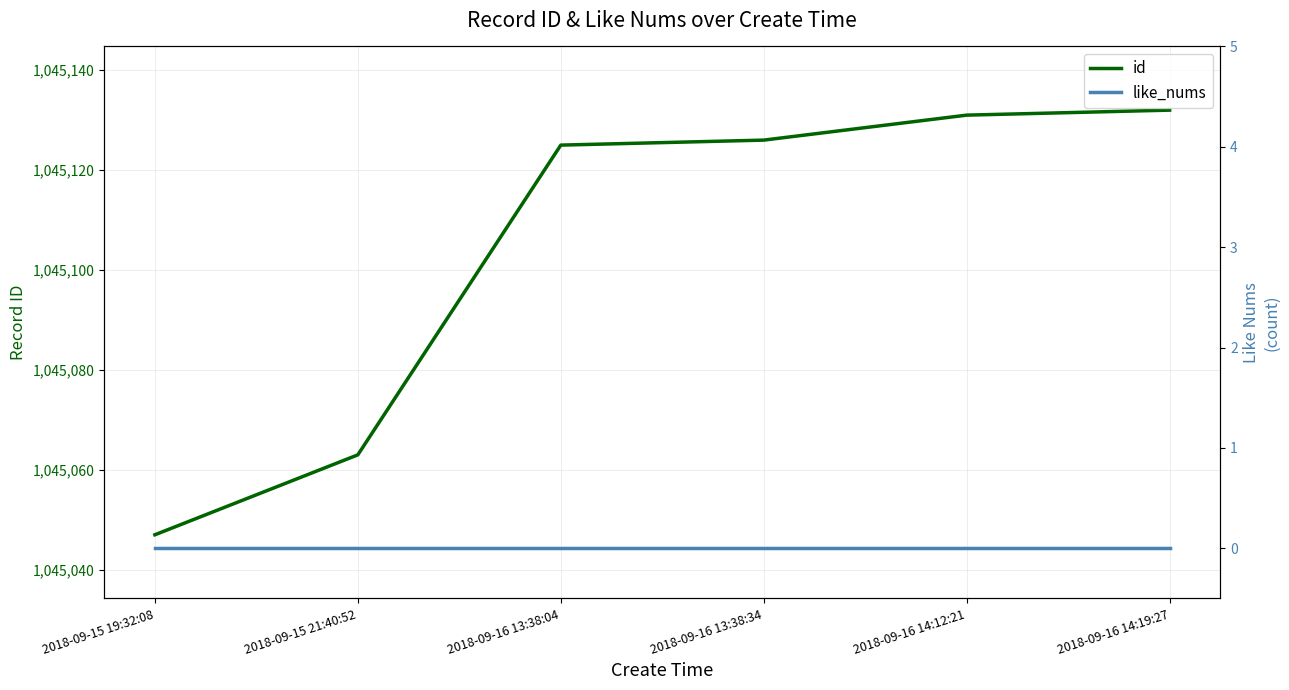

Reading left to right, transcribe all the data shown in this chart.

id: 1045047	1045063	1045125	1045126	1045131	1045132
like_nums: 0	0	0	0	0	0